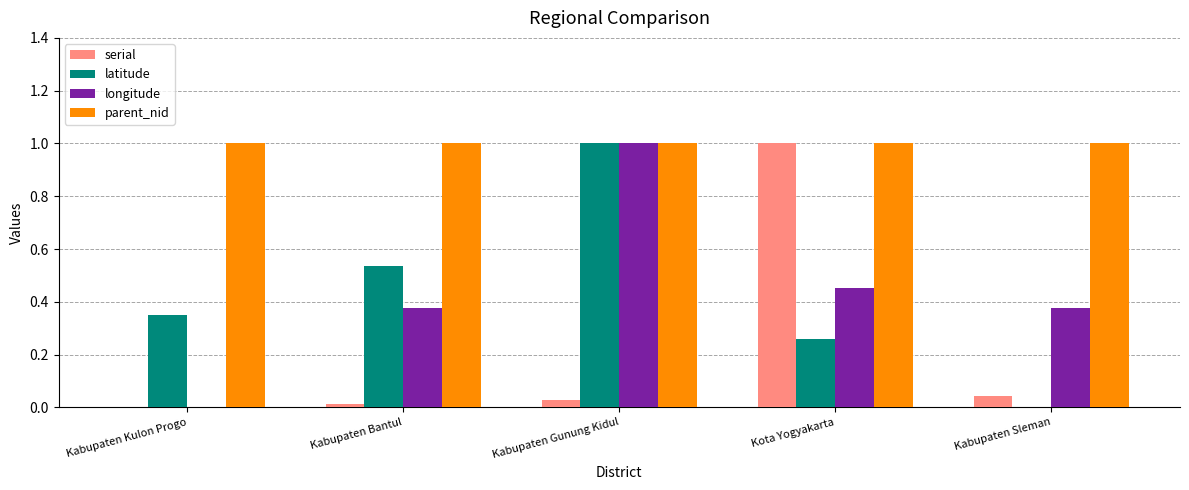

Between Kabupaten Gunung Kidul and Kota Yogyakarta, which series saw the biggest shift?

serial